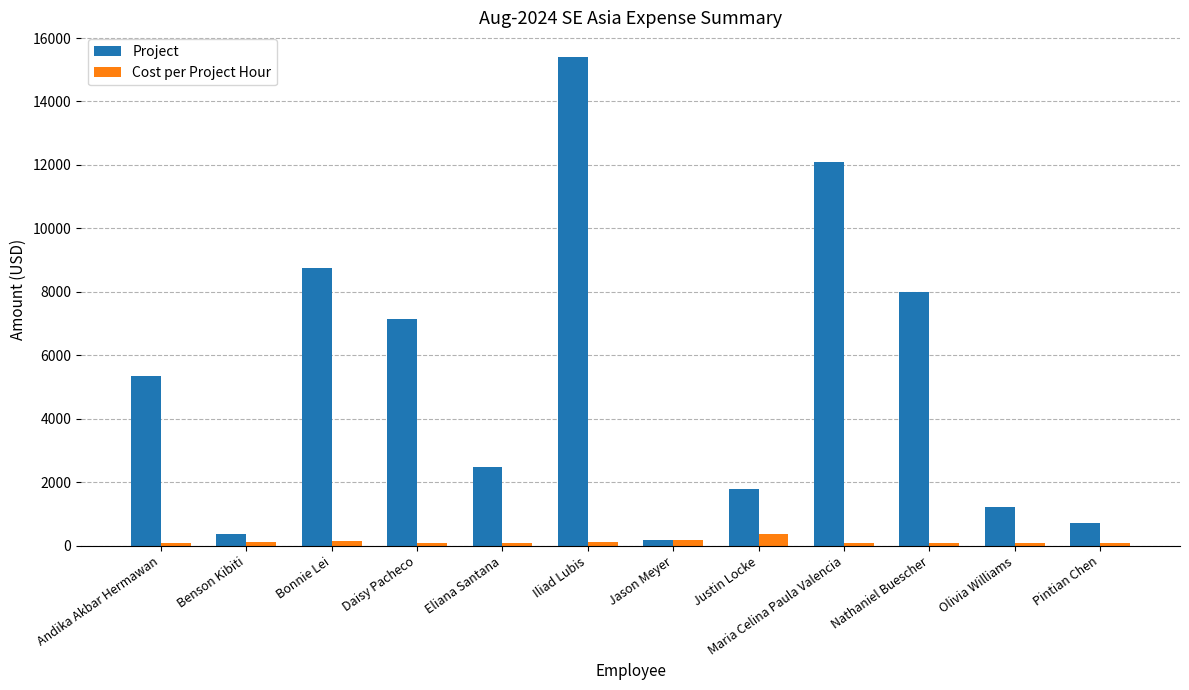

What is the difference between the maximum and minimum values in the Project series?

15216.9